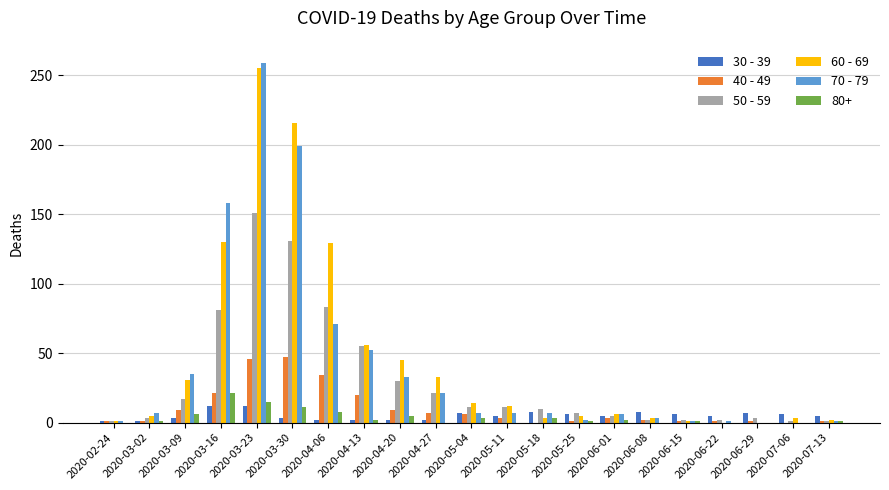

At which label is 50 - 59 closest to 76?

2020-03-16